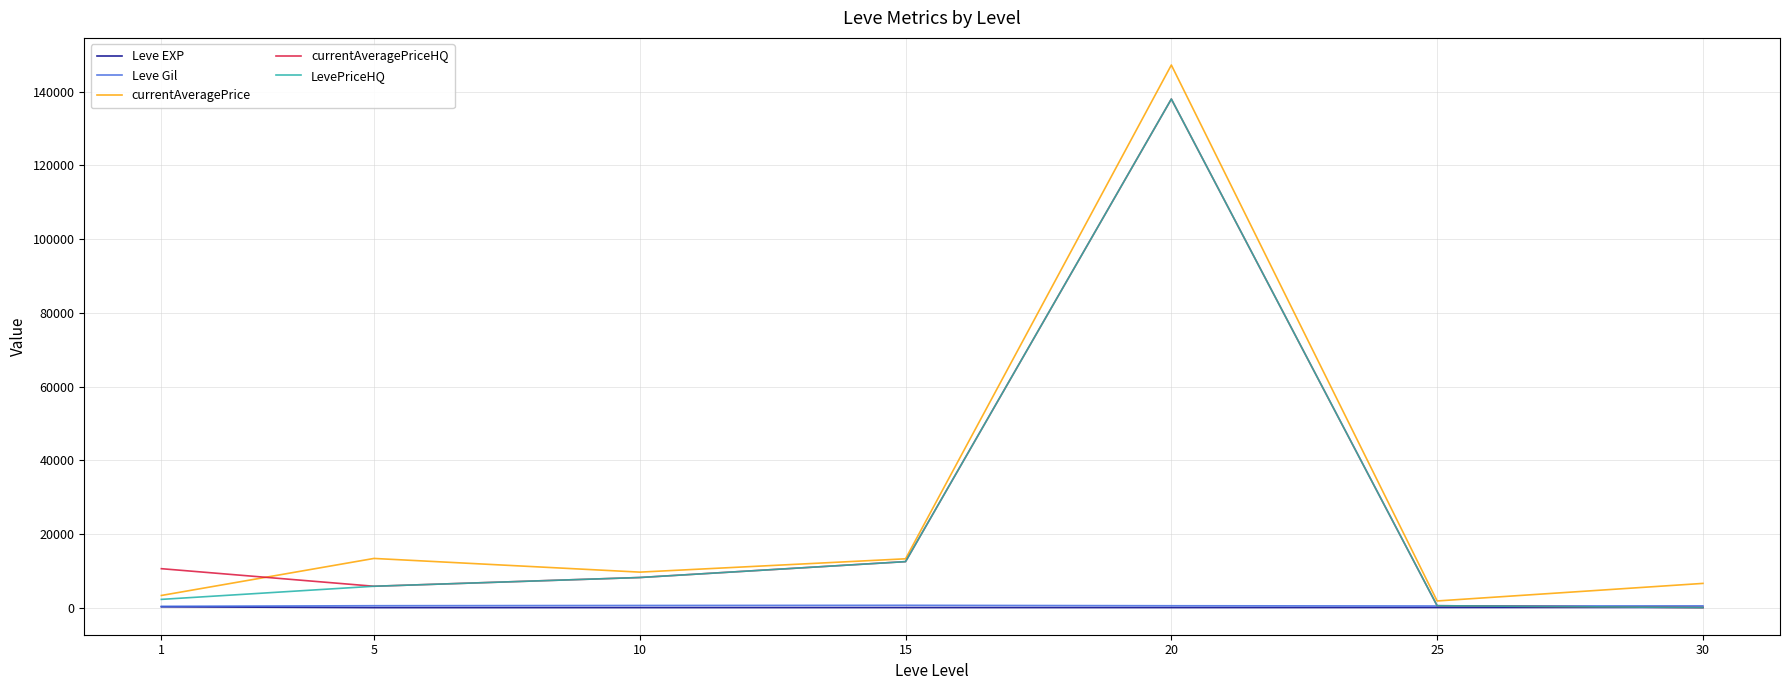

What is the sum of the Leve EXP values at 15 and 25?

45.3